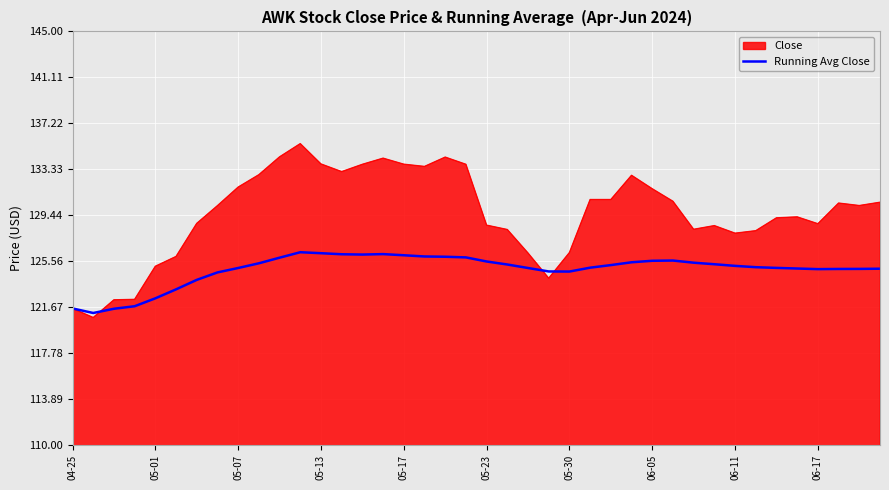

Which series has the largest range (max minus min)?

Close